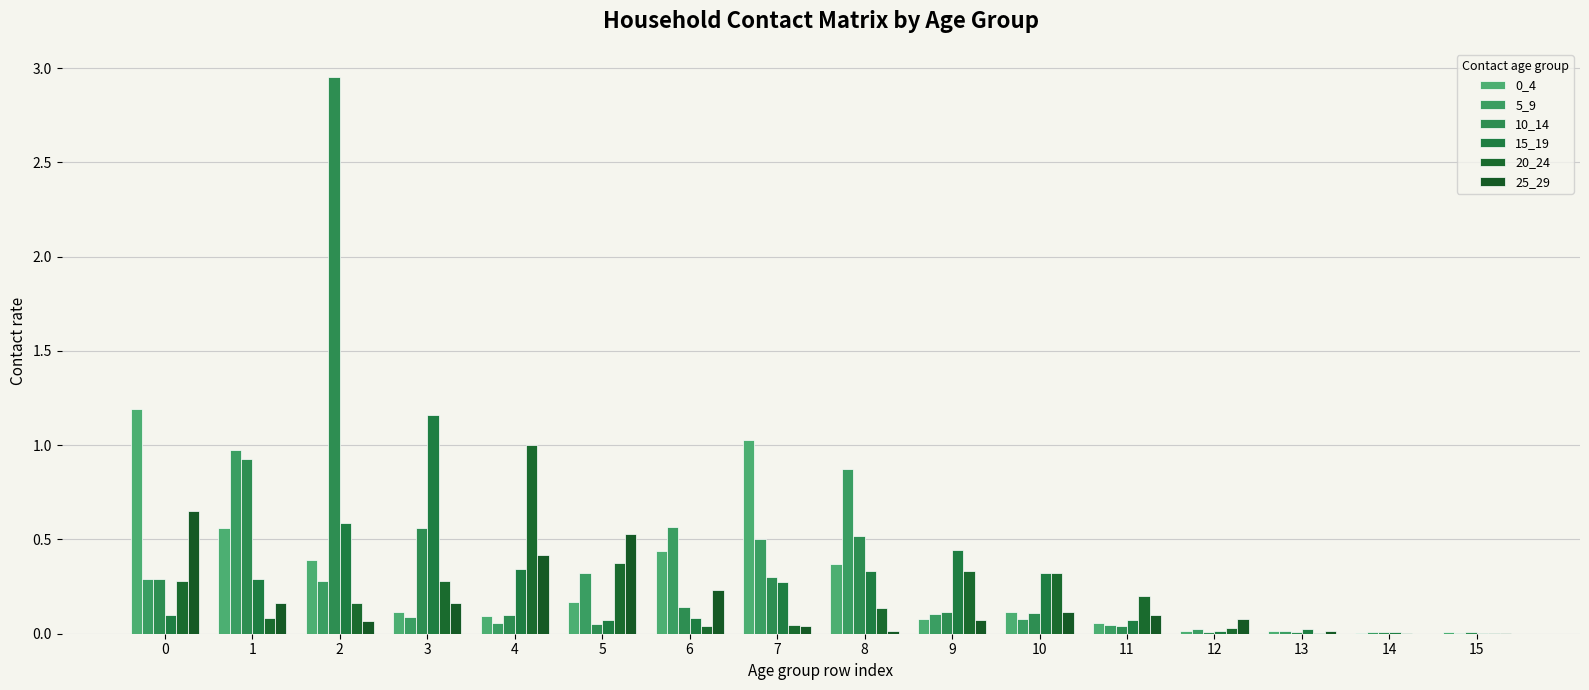

At which category does the chart reach its peak across all series?

2